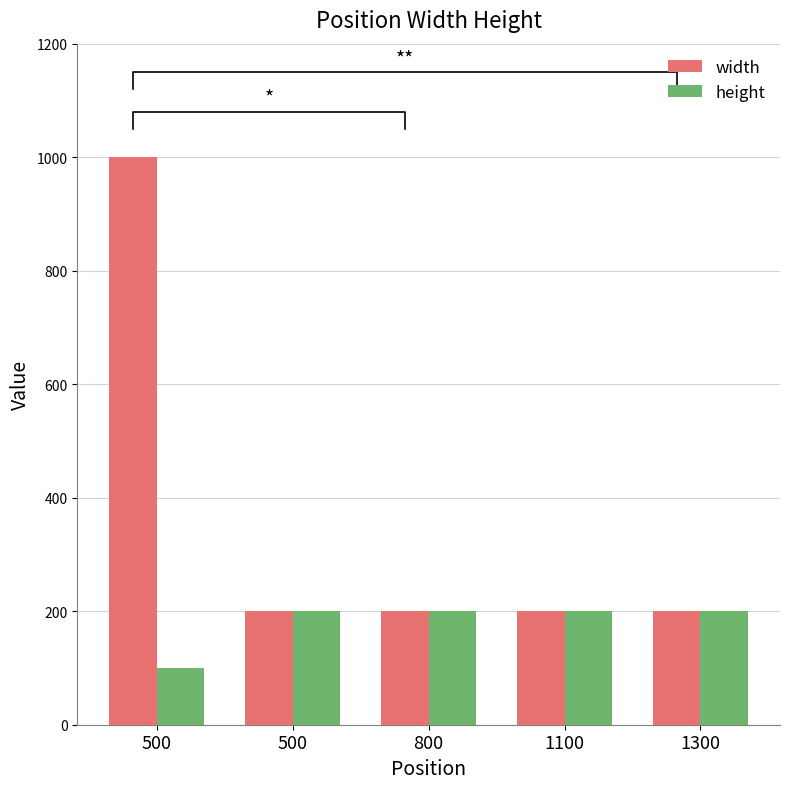

Reading right to left, extract all data points from this chart.

width: 1300=200	1100=200	800=200	500=200	500=1000
height: 1300=200	1100=200	800=200	500=200	500=100